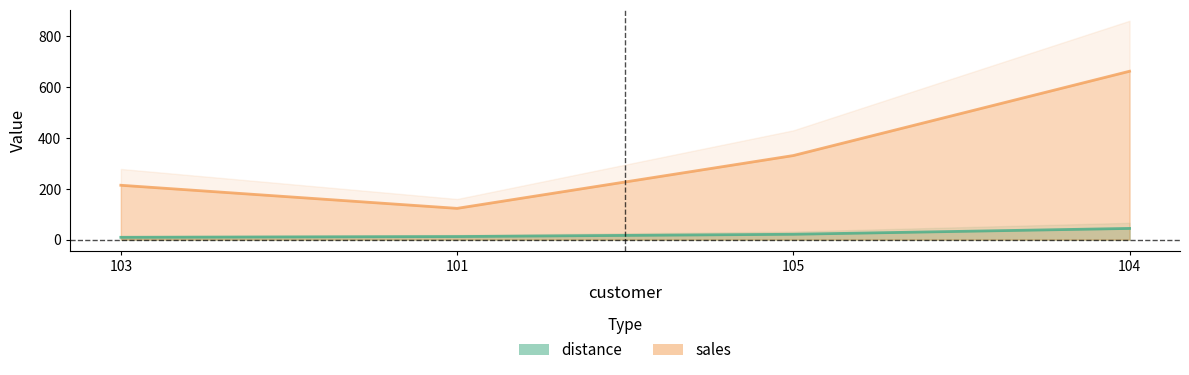

How many data points in distance are less than 21?

2